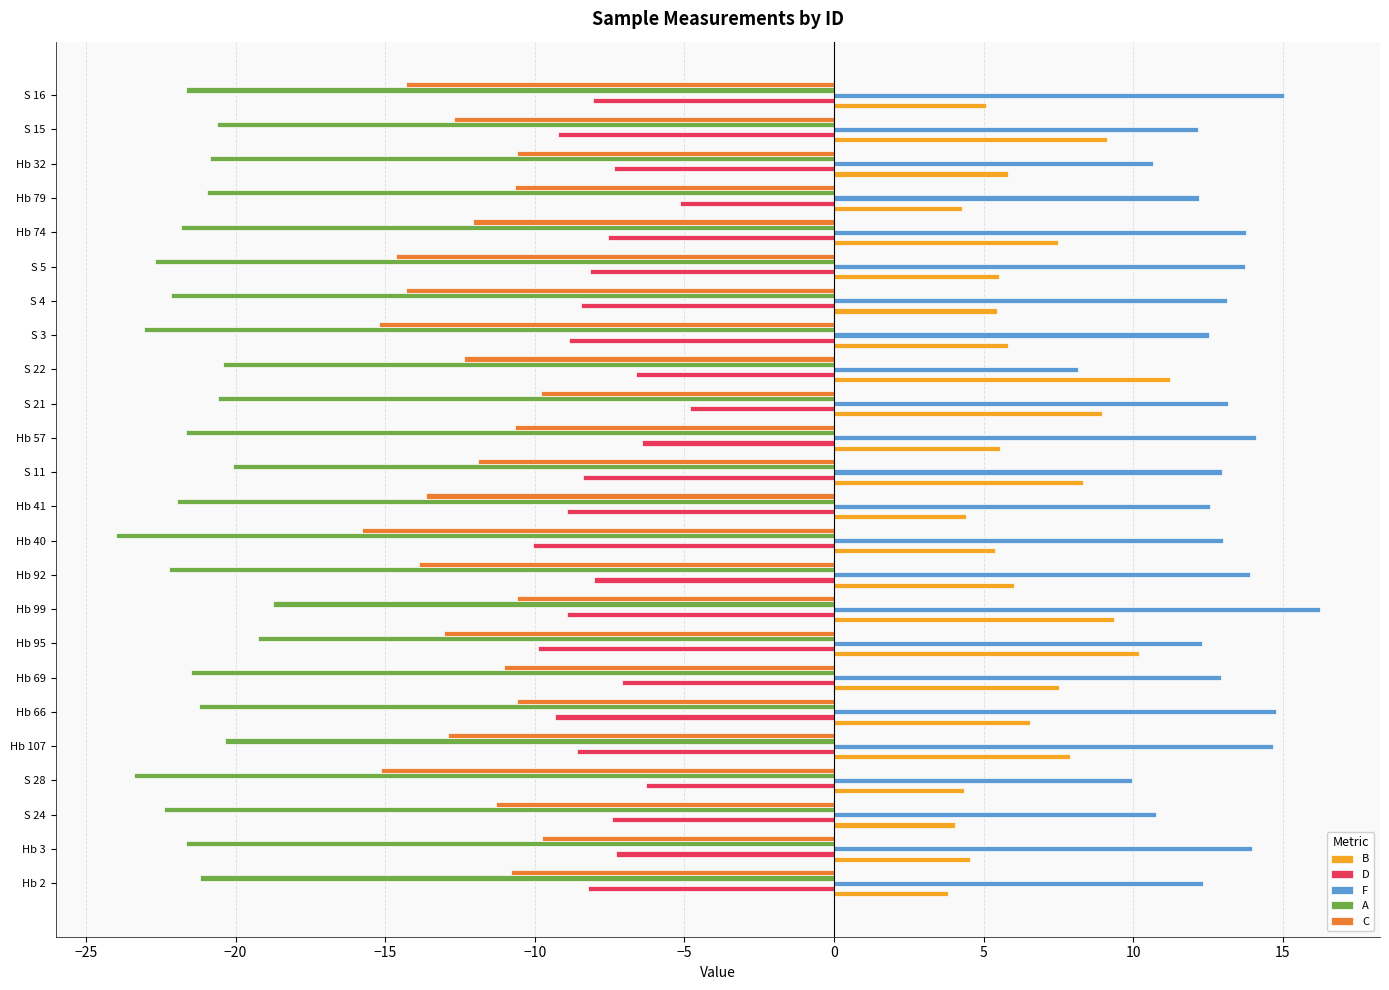

How many series are shown in this chart?

5